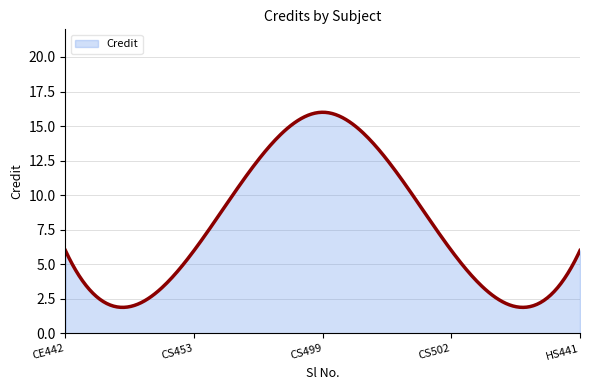

What is the difference between the maximum and minimum values?

14.1